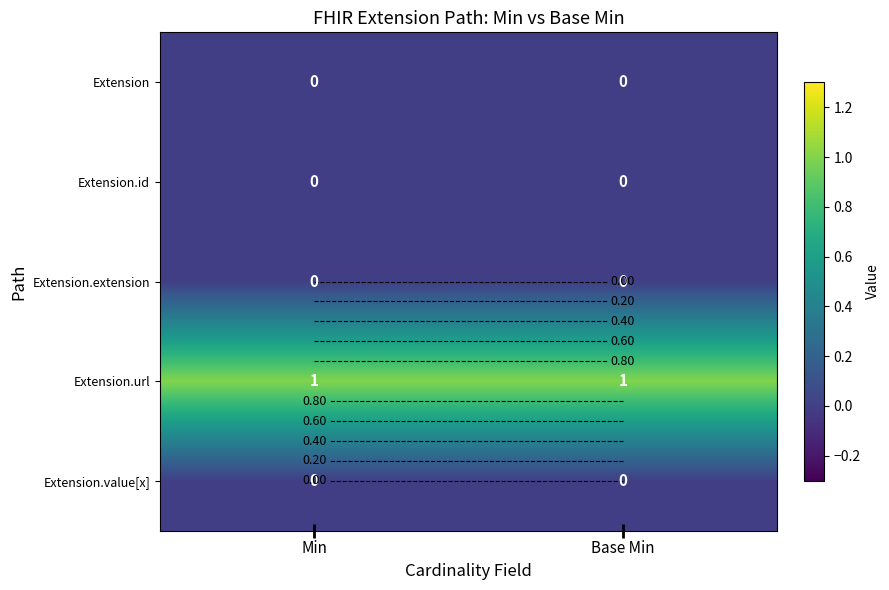

Is it true that Extension.value[x] equals 0 at Base Min?

True